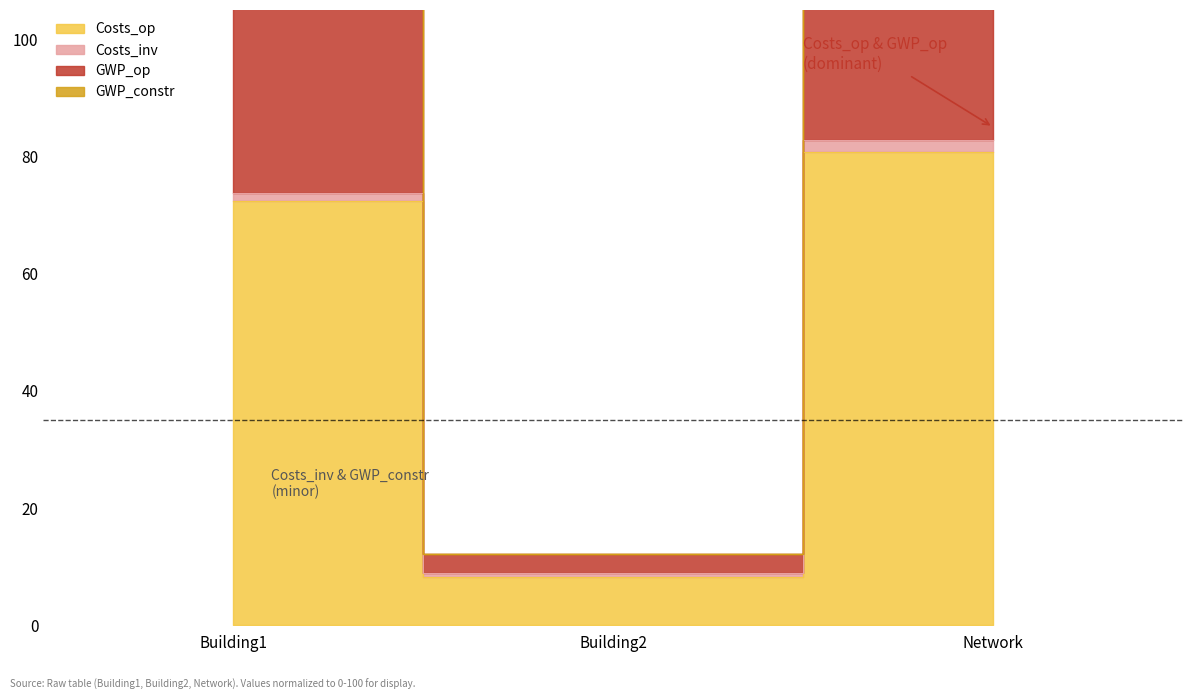

How many values in the GWP_op series exceed 170?

2